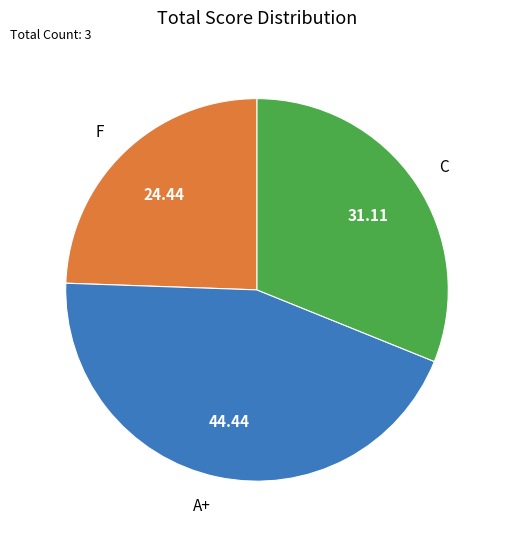

Which has a higher value, F or C?

C